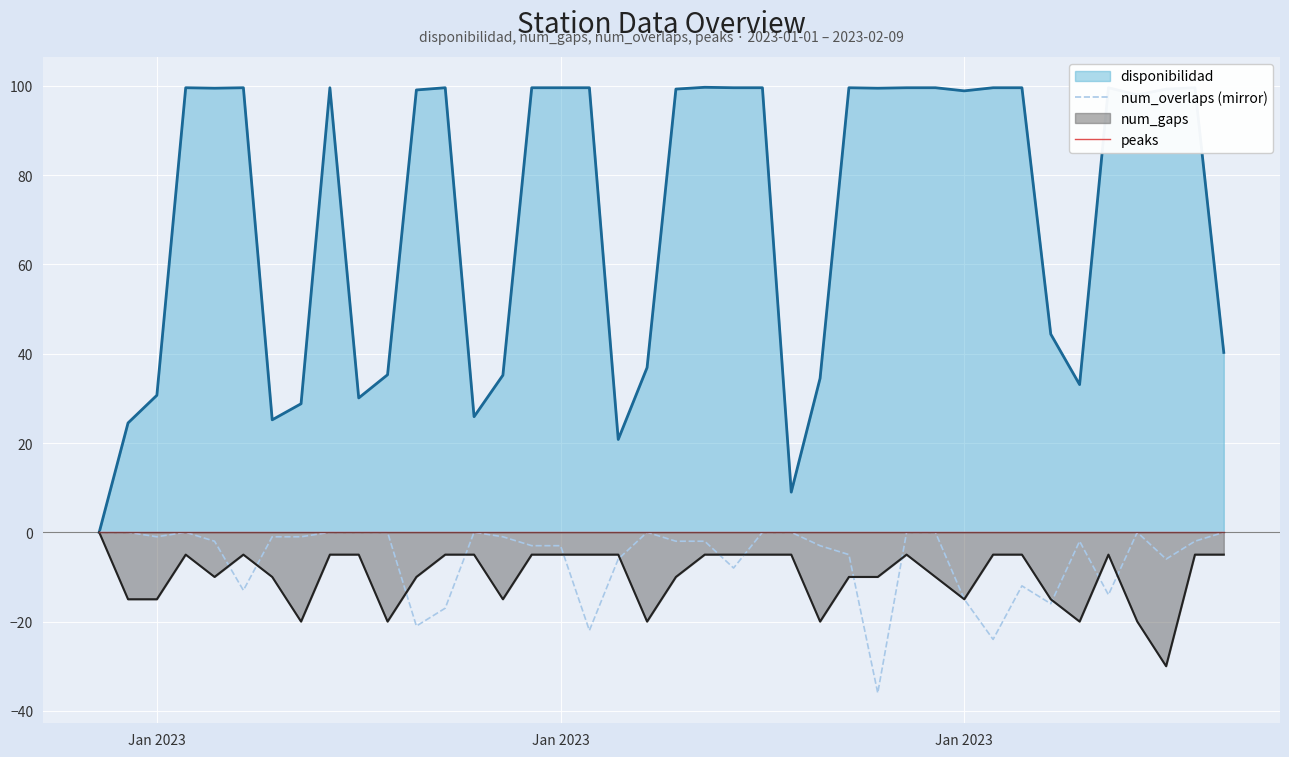

Which series has the widest spread of values?

num_overlaps (mirror)